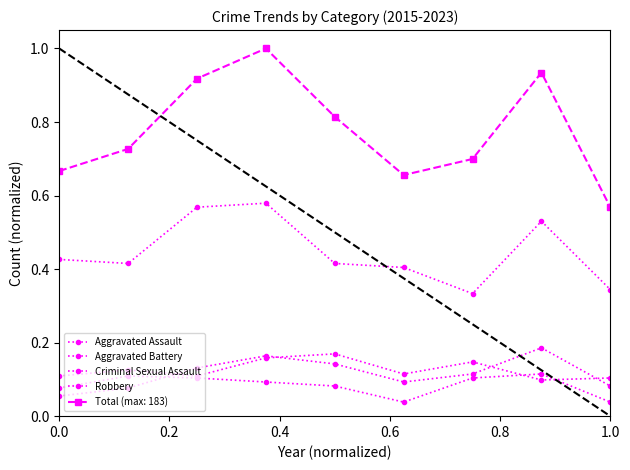

What is the label of the 5th point from the left?

0.8